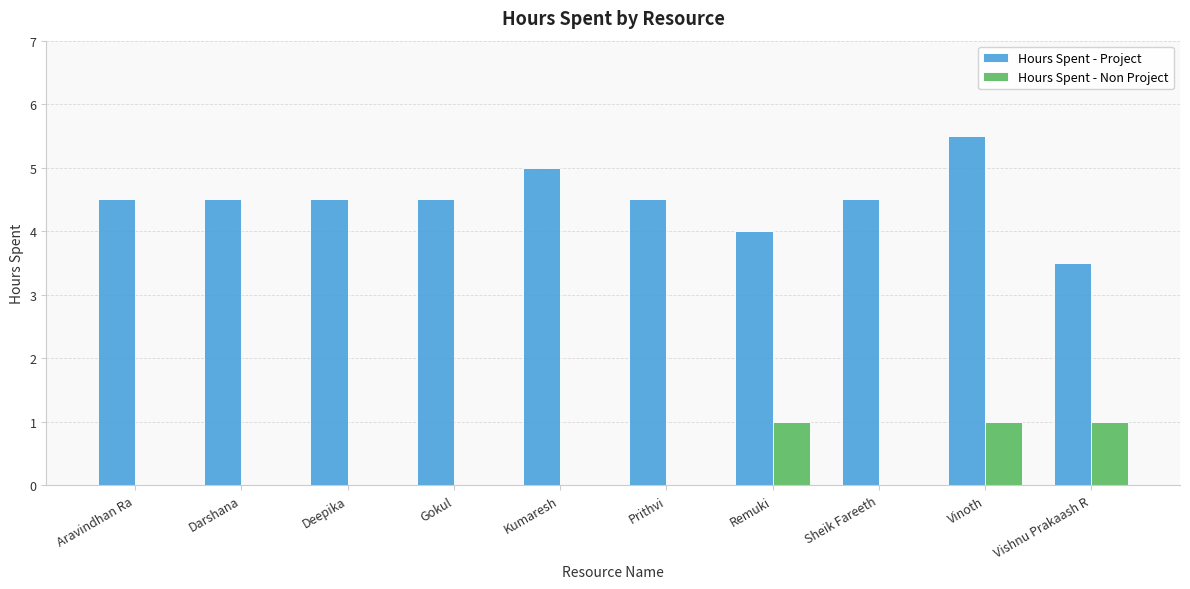

Count the number of categories in the chart.

10